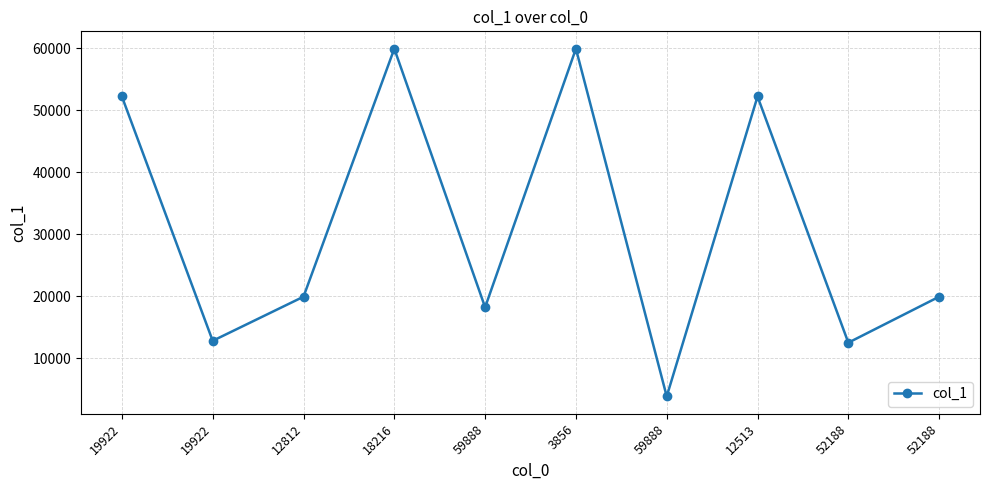

What is the change in value from 59888 to 52188?

+8657